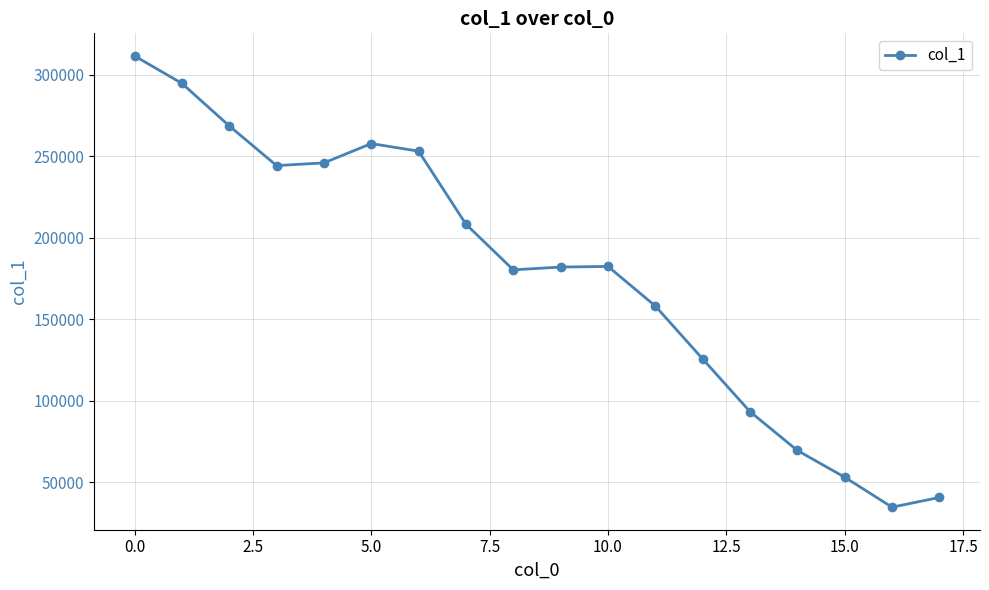

How many categories are shown in the chart?

18